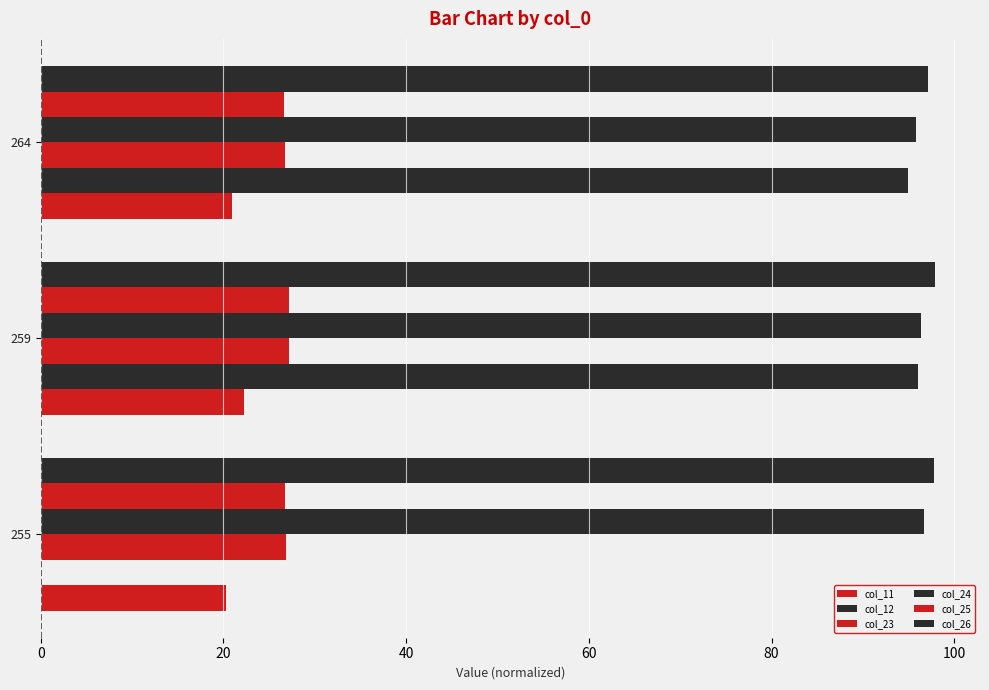

How many distinct data groups are displayed?

6